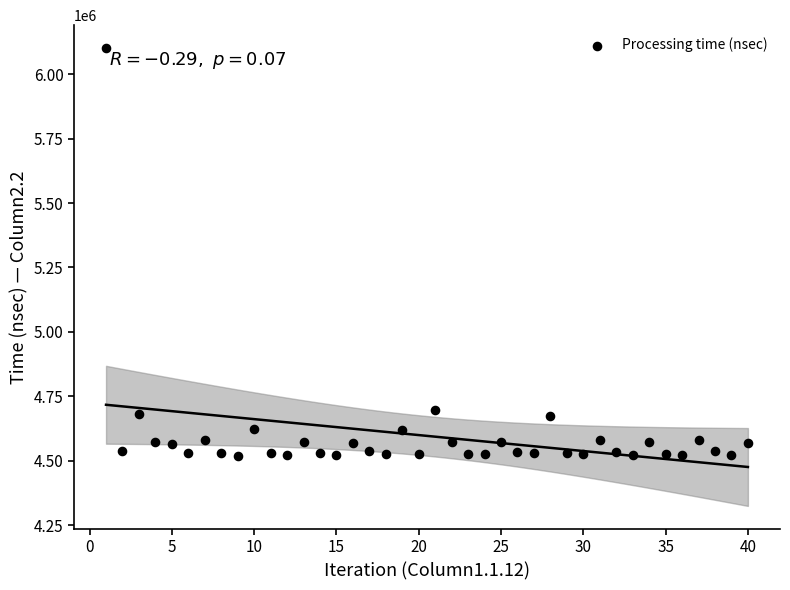

What is the range of Y values (max minus min)?

1581494